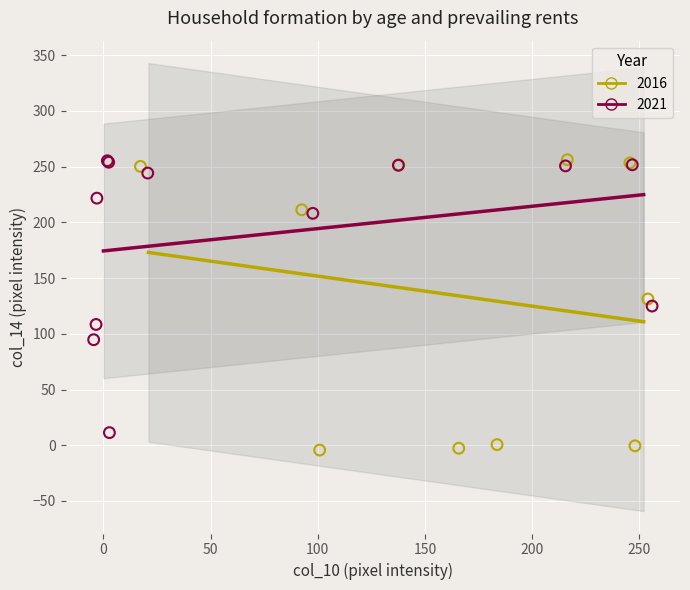

Which series has the widest spread of Y values?

2016